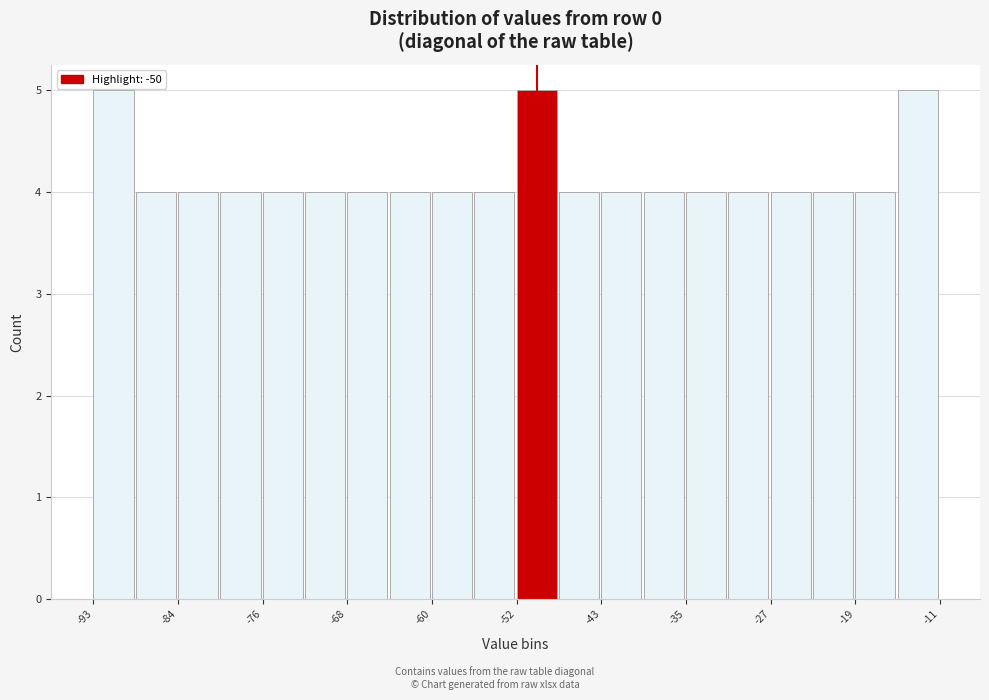

Reading left to right, transcribe this chart: for each bar, give the range it covers on the x-axis and its height. Neither the bar edges nor the heights are printed on the chart, so give them approximately, as read against the axes.

-93.0 to -88.9: 5
-88.9 to -84.8: 4
-84.8 to -80.7: 4
-80.7 to -76.6: 4
-76.6 to -72.5: 4
-72.5 to -68.4: 4
-68.4 to -64.3: 4
-64.3 to -60.2: 4
-60.2 to -56.1: 4
-56.1 to -52.0: 4
-52.0 to -47.9: 5
-47.9 to -43.8: 4
-43.8 to -39.7: 4
-39.7 to -35.6: 4
-35.6 to -31.5: 4
-31.5 to -27.4: 4
-27.4 to -23.3: 4
-23.3 to -19.2: 4
-19.2 to -15.1: 4
-15.1 to -11.0: 5